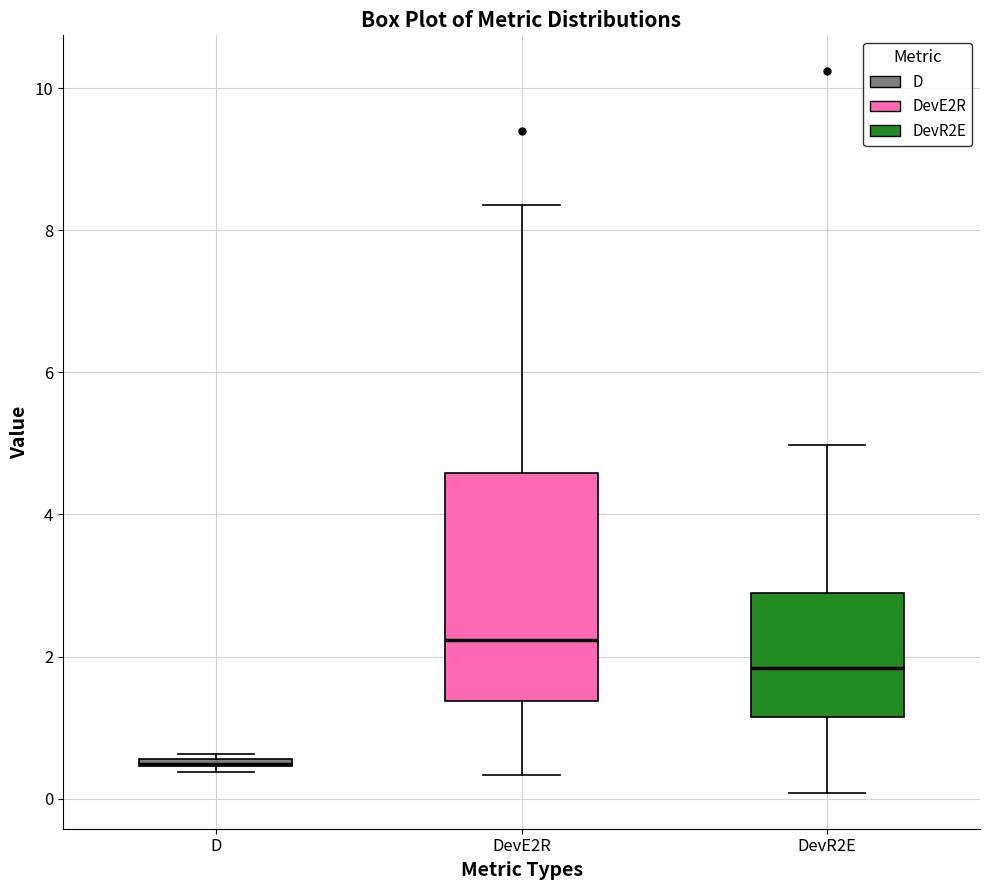

Which box is the tallest, from its lower edge to its upper edge?

DevE2R